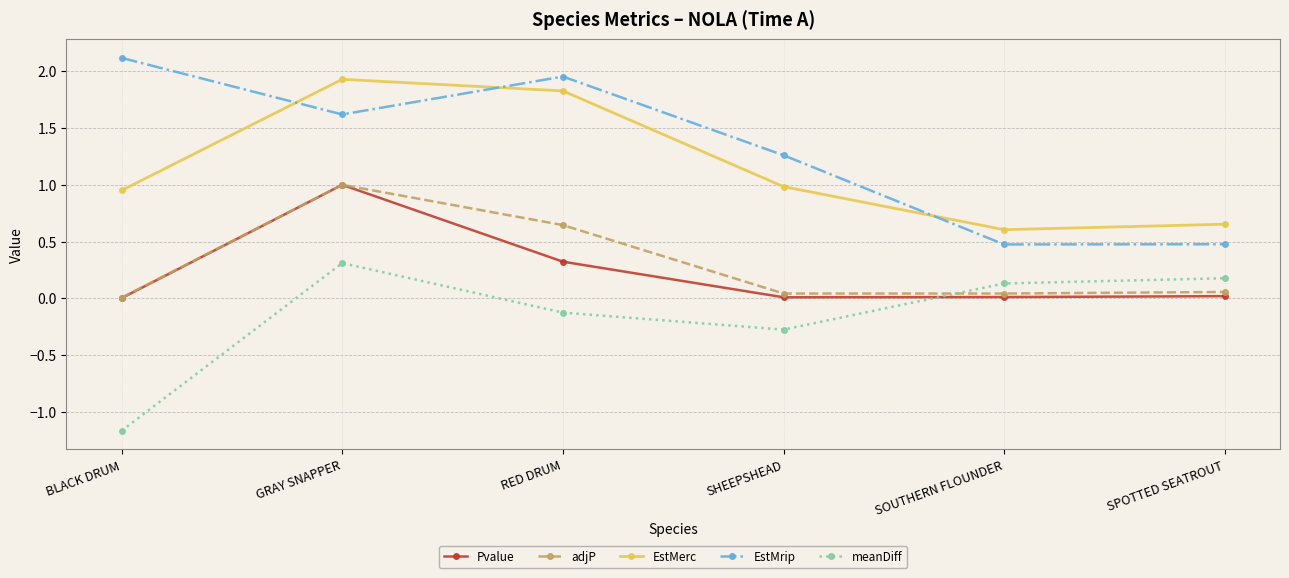

The Pvalue series shows 0.3 at RED DRUM. True or false?

True